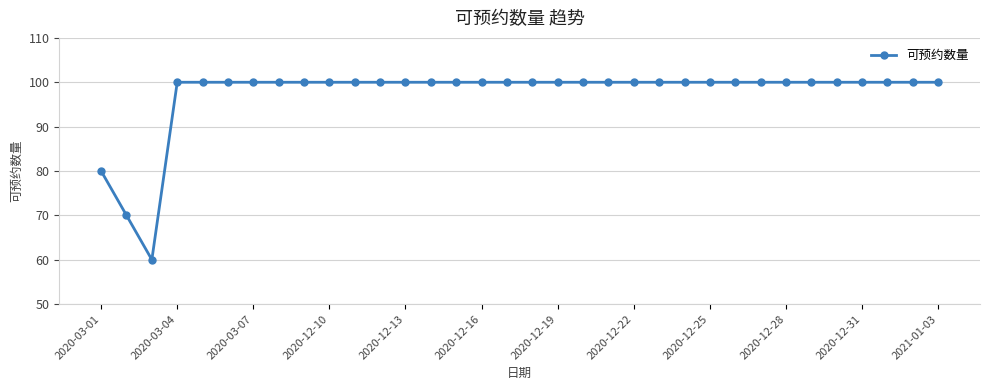

Does the chart display data point markers on the line(s)?

Yes